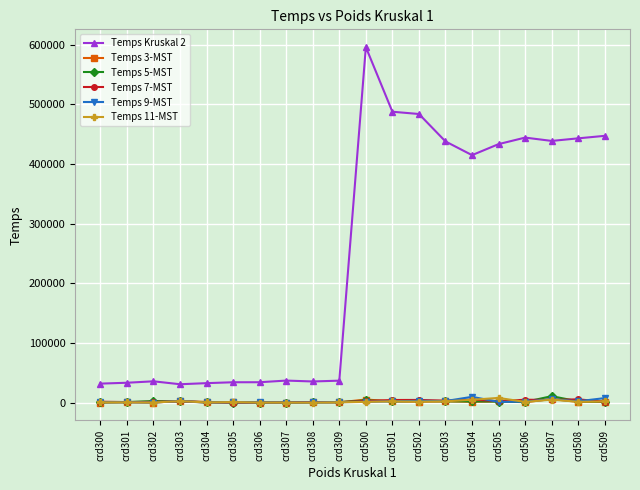

What is the difference between the highest and lowest values at crd507?

433755